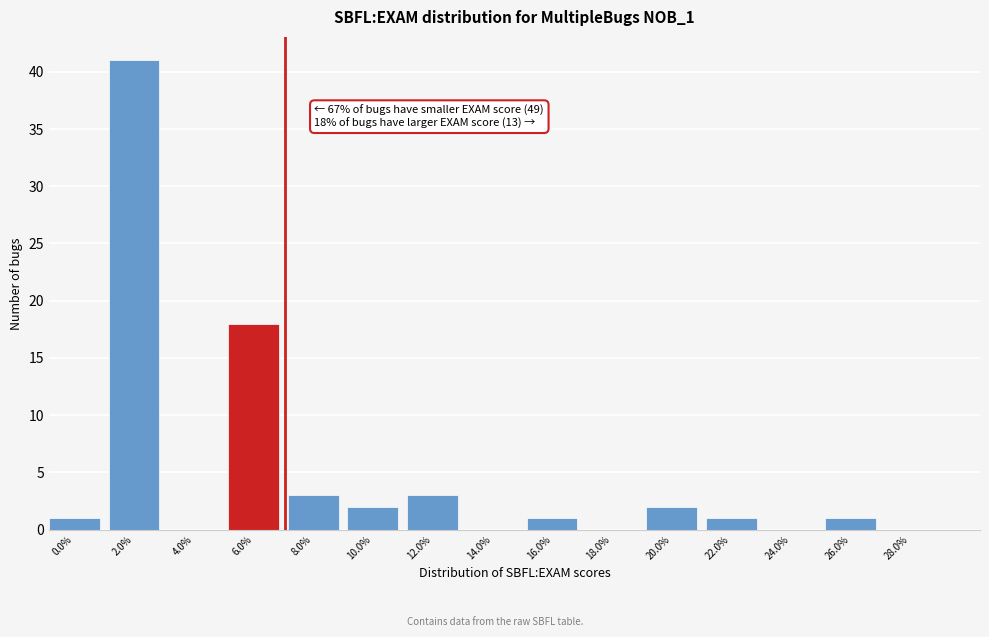

Reading left to right, transcribe all the data shown in this chart.

0.0%=1	2.0%=41	4.0%=0	6.0%=18	8.0%=3	10.0%=2	12.0%=3	14.0%=0	16.0%=1	18.0%=0	20.0%=2	22.0%=1	24.0%=0	26.0%=1	28.0%=0